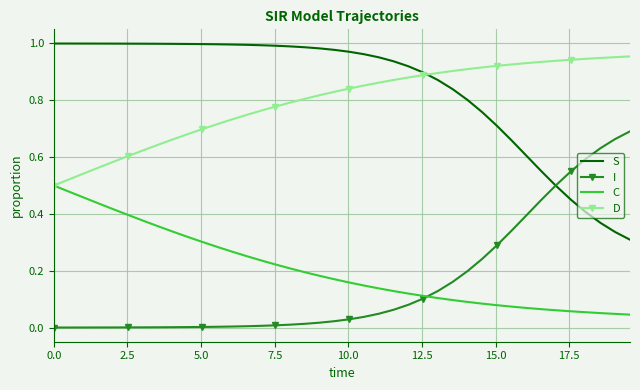

Rank the series by their maximum value, from highest to lowest.

S, D, I, C